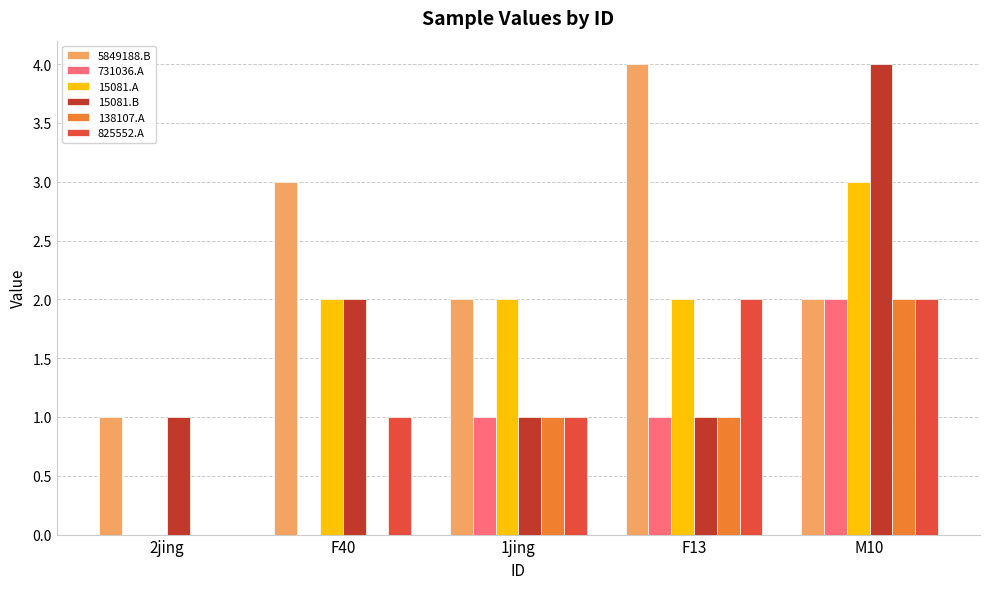

What is the greatest value displayed?

4